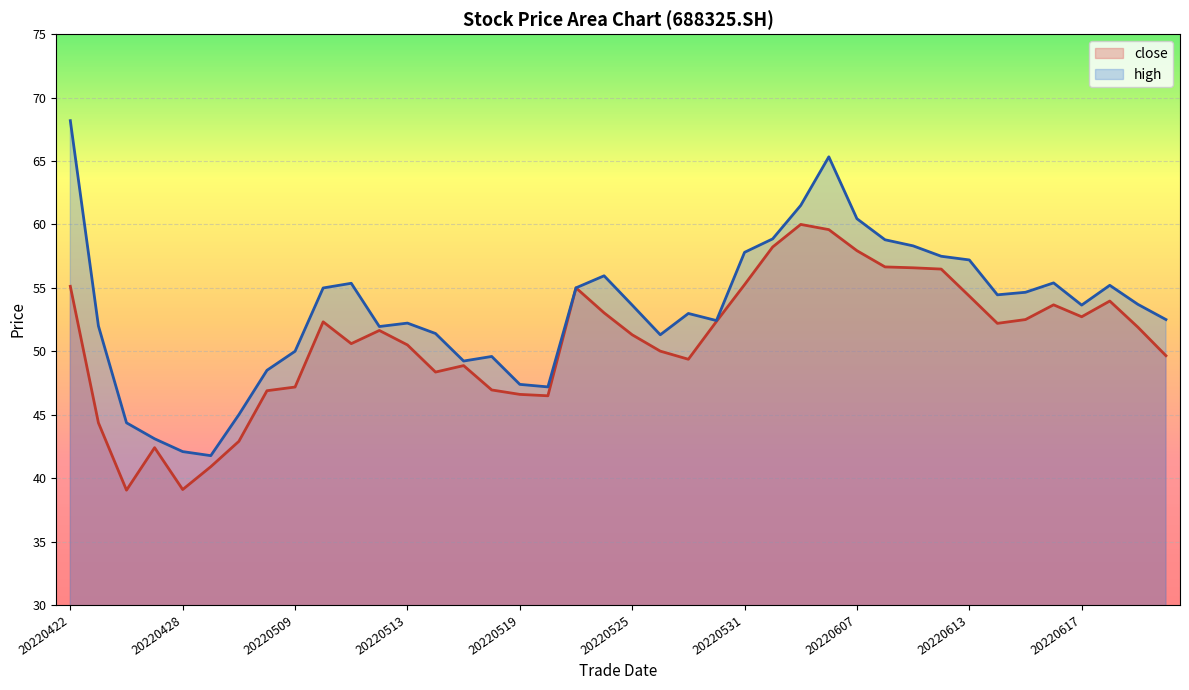

What is the minimum value for high?

41.8